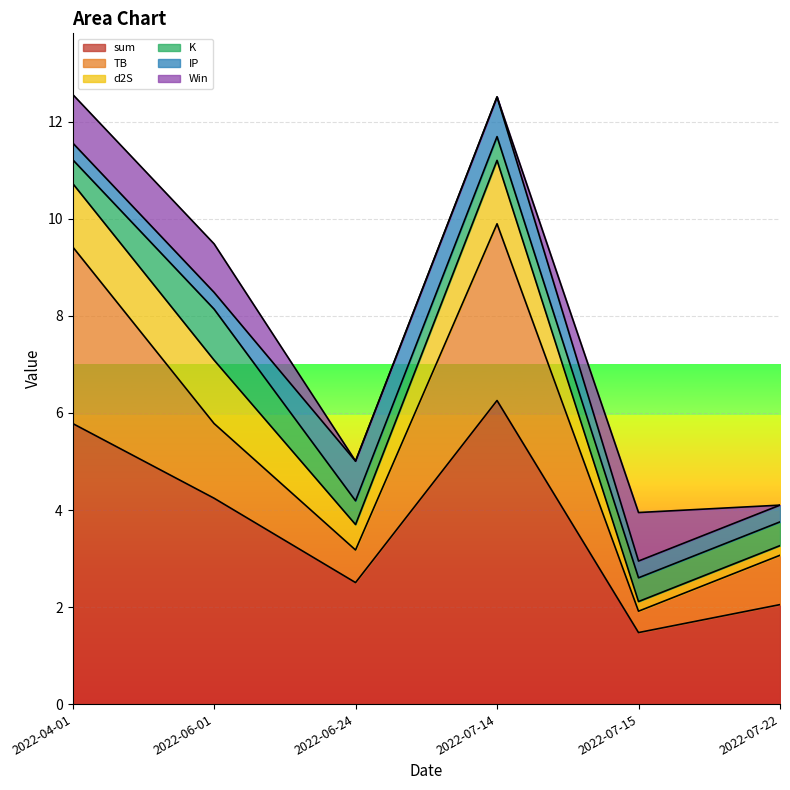

How many values in the Win series are below 1?

3